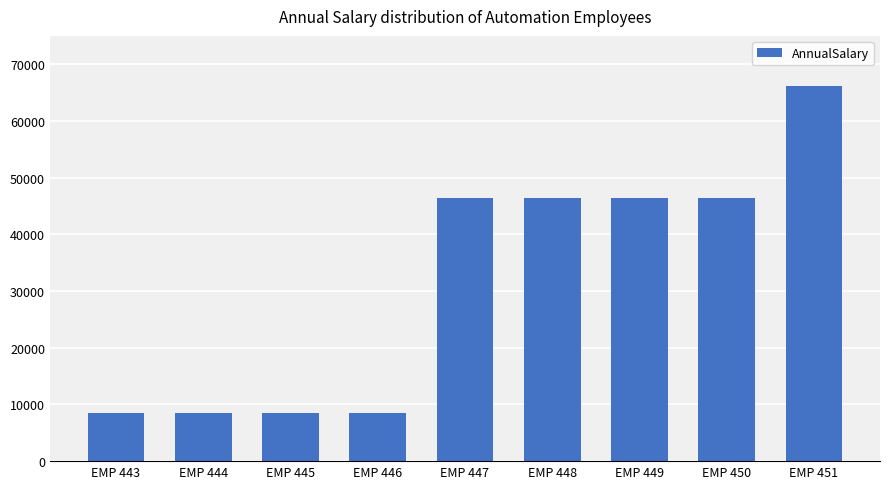

What is the difference between the maximum and minimum values?

57745.0